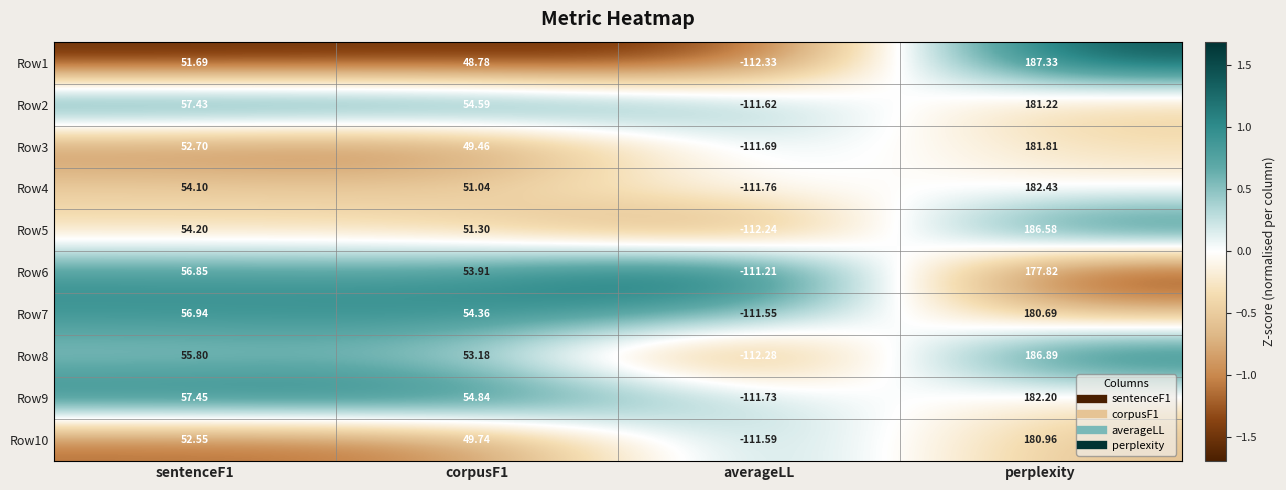

How many data points does each series have?

4